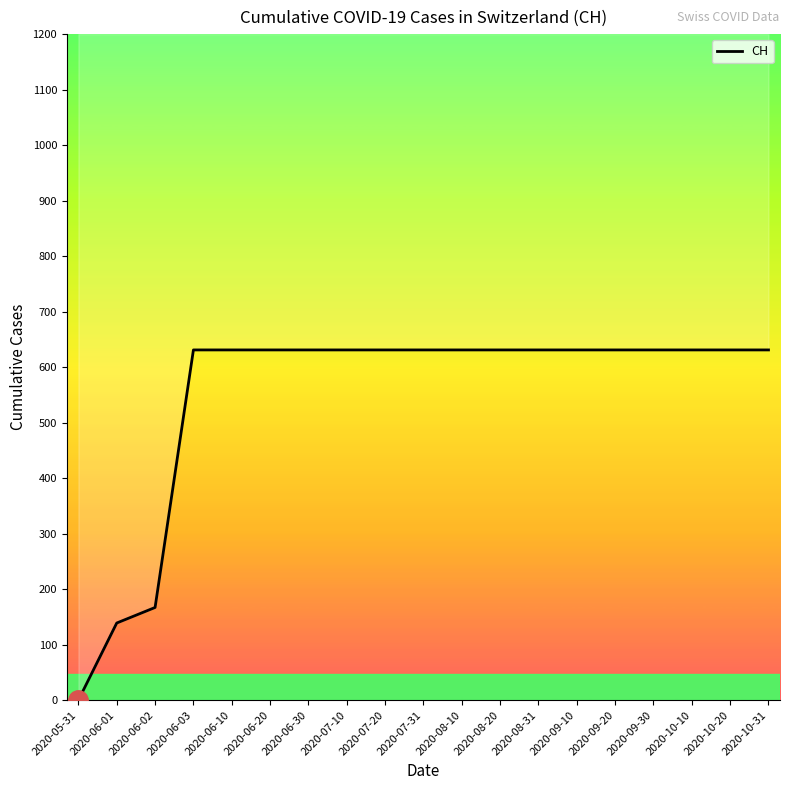

Rank the categories by value from highest to lowest.

2020-06-03, 2020-06-10, 2020-06-20, 2020-06-30, 2020-07-10, 2020-07-20, 2020-07-31, 2020-08-10, 2020-08-20, 2020-08-31, 2020-09-10, 2020-09-20, 2020-09-30, 2020-10-10, 2020-10-20, 2020-10-31, 2020-06-02, 2020-06-01, 2020-05-31